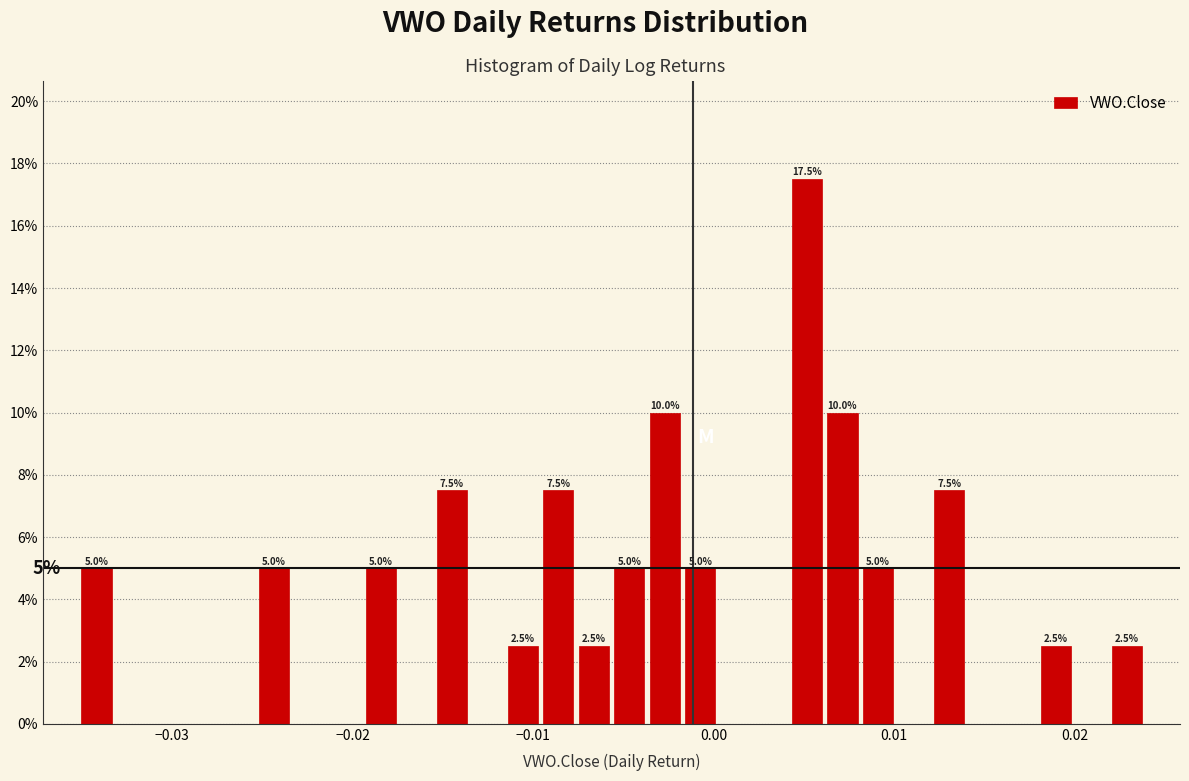

Around what value on the x-axis is the tallest bar? Give the approximate position of its centre, as read against the axis.

0.005